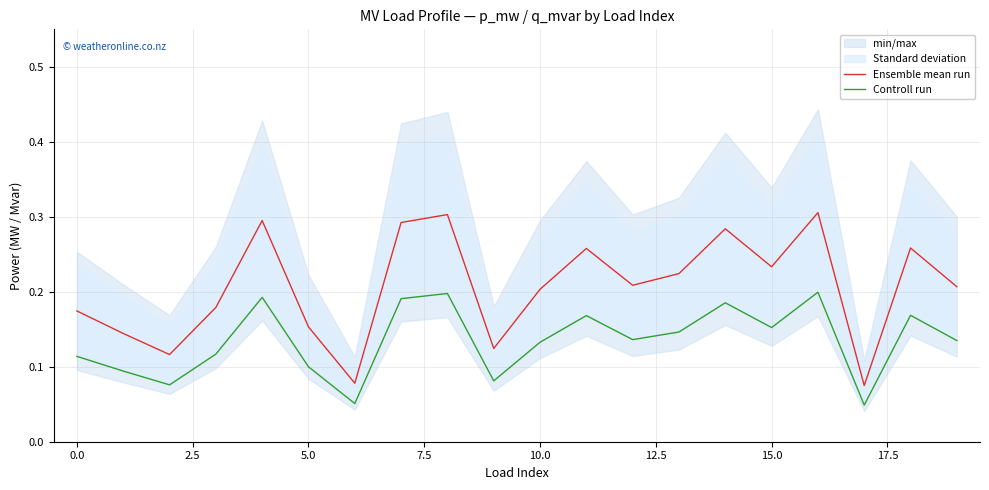

The Controll run series shows 0.1 at 16. True or false?

False